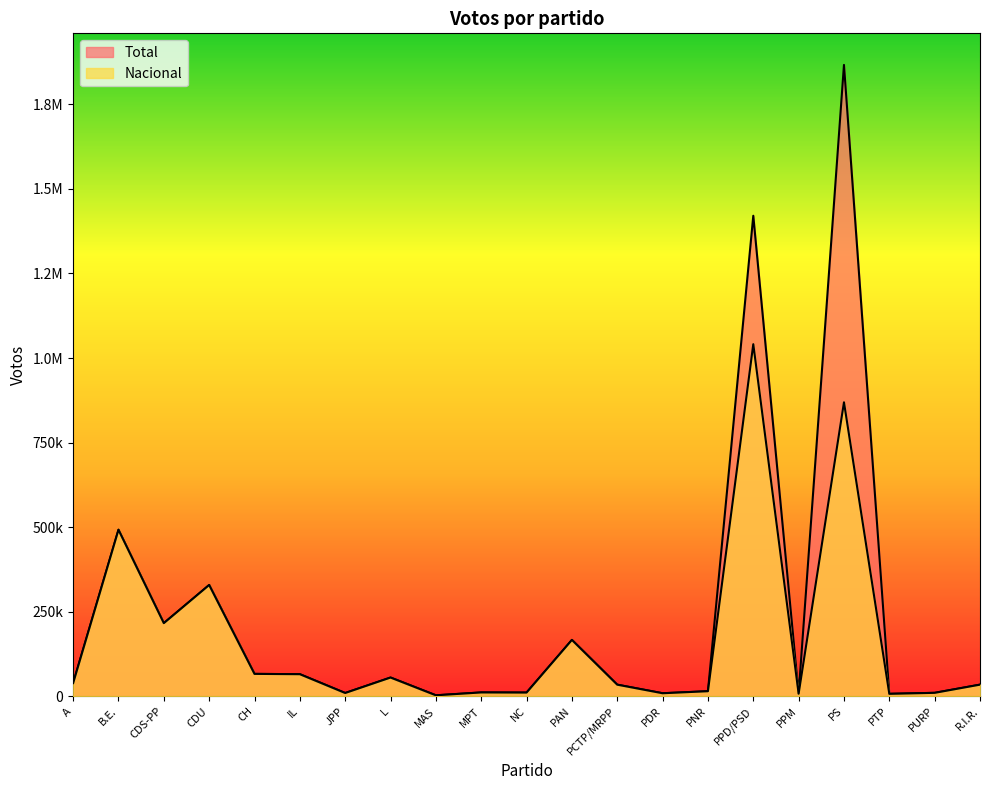

At which label does Total reach its peak?

PS